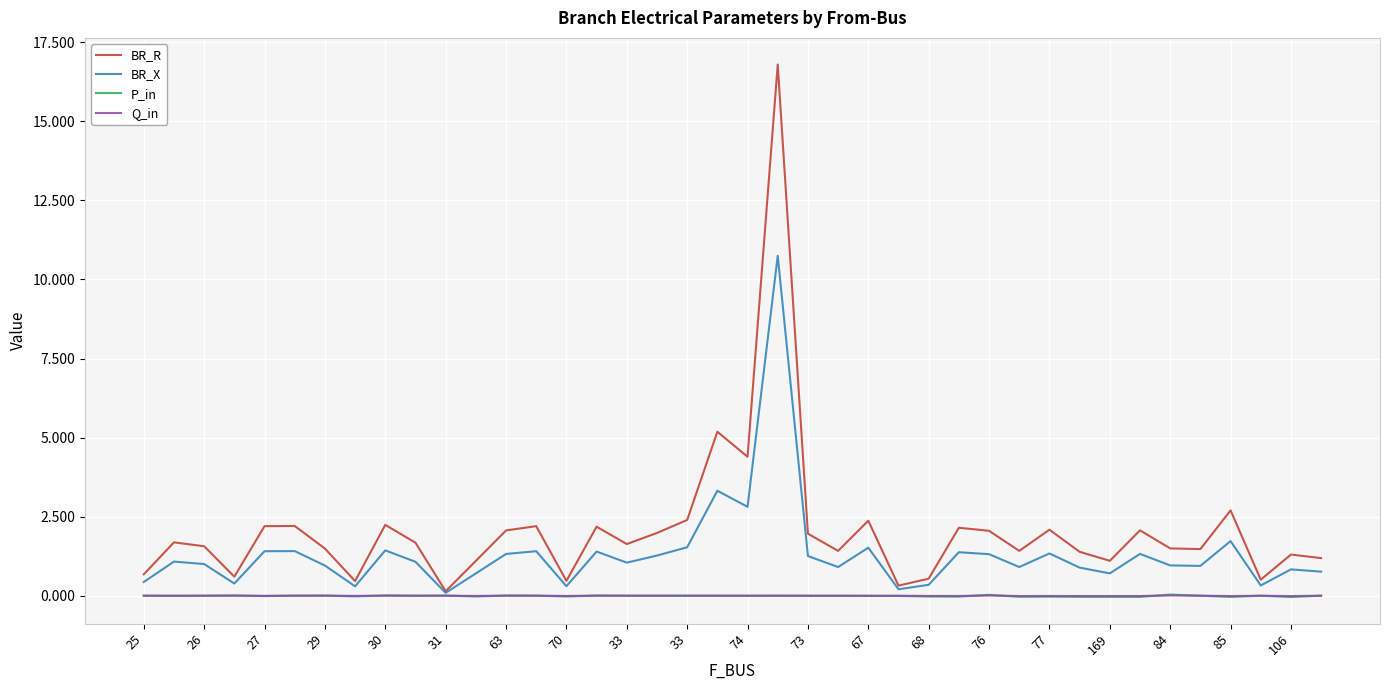

What is the greatest value displayed?

16.8